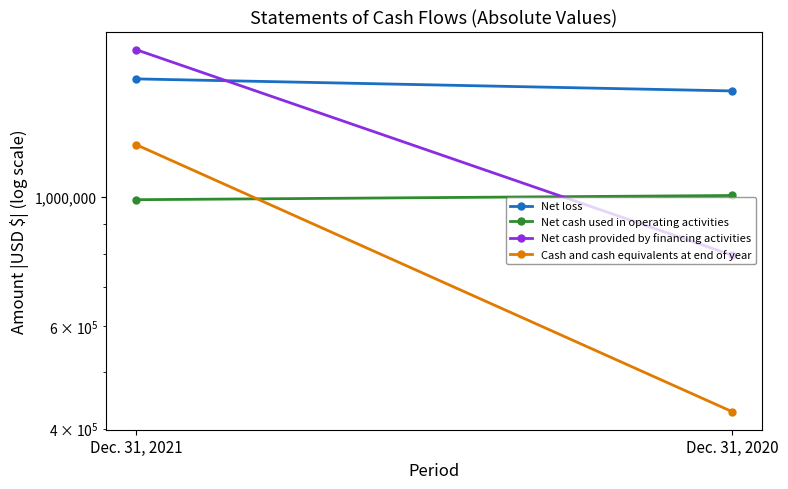

Between Dec. 31, 2021 and Dec. 31, 2020, which series saw the biggest shift?

Net cash provided by financing activities